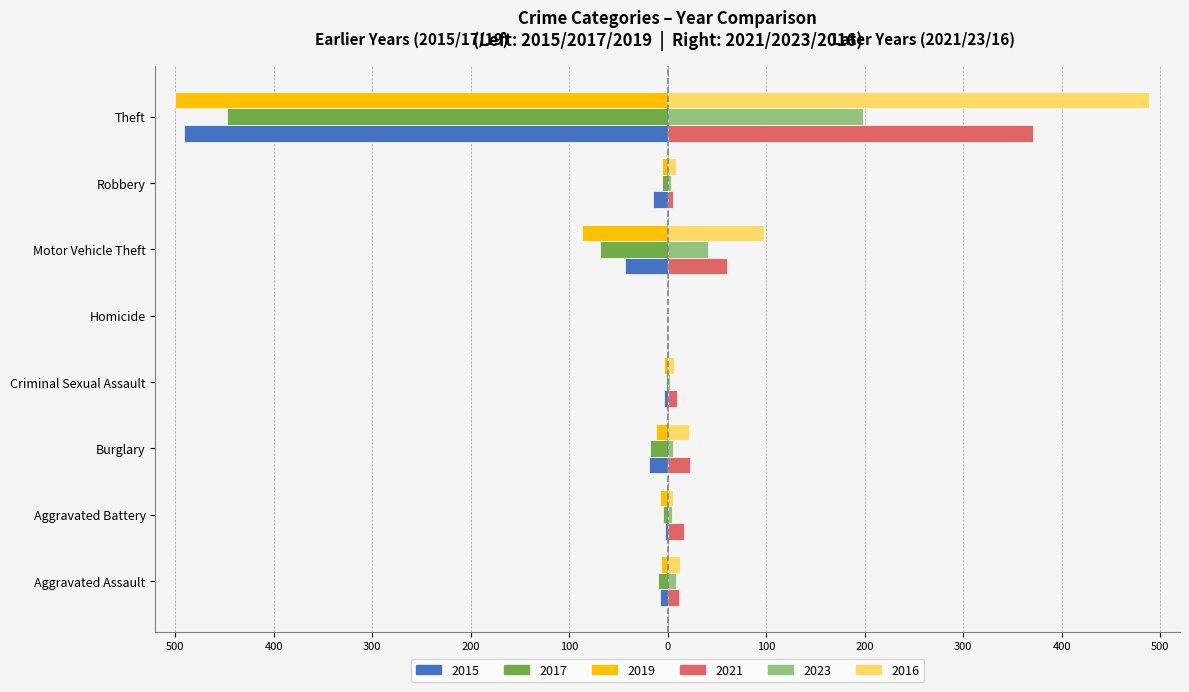

What is the minimum value shown in the chart?

-500